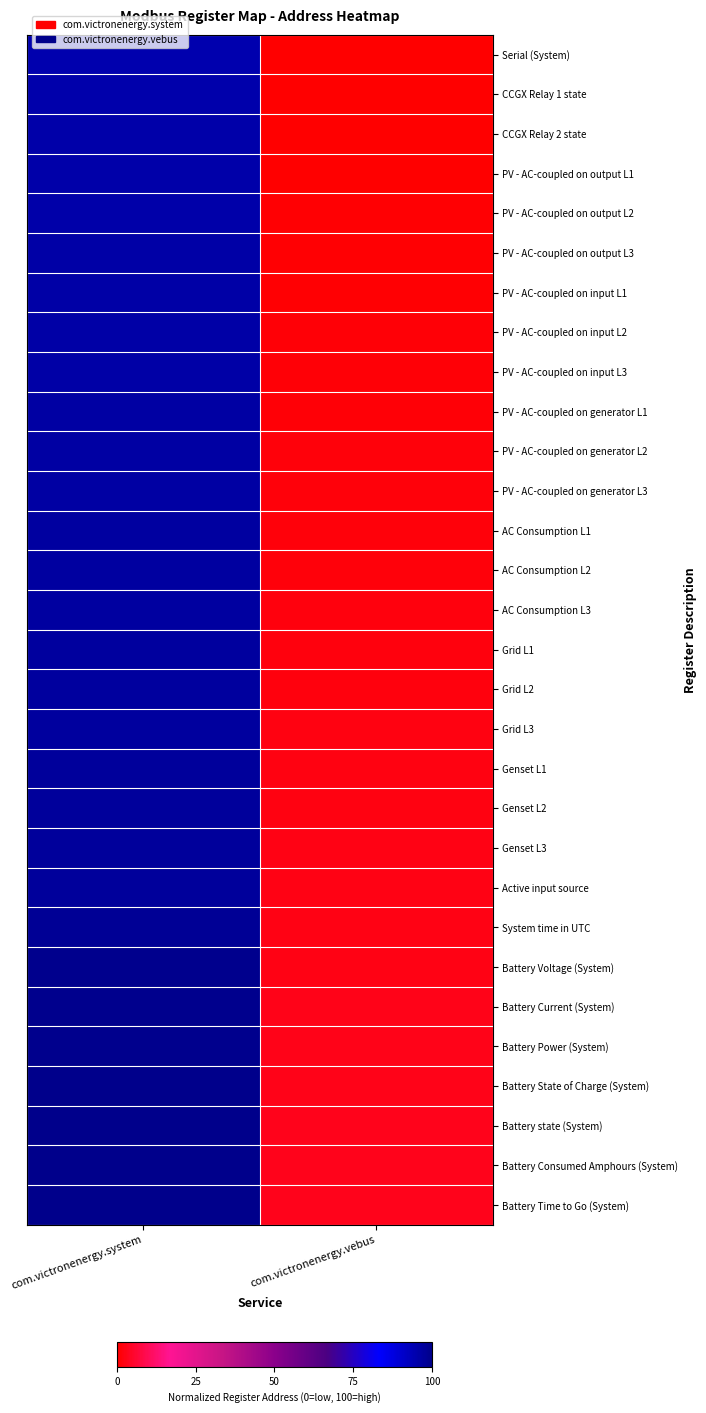

Between com.victronenergy.vebus and com.victronenergy.system, which is larger?

com.victronenergy.system